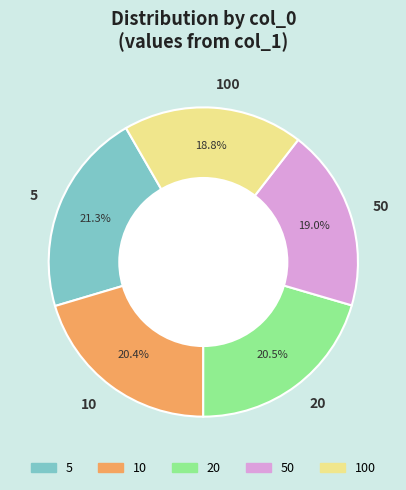

Is it true that 100 is 19% of the pie?

True